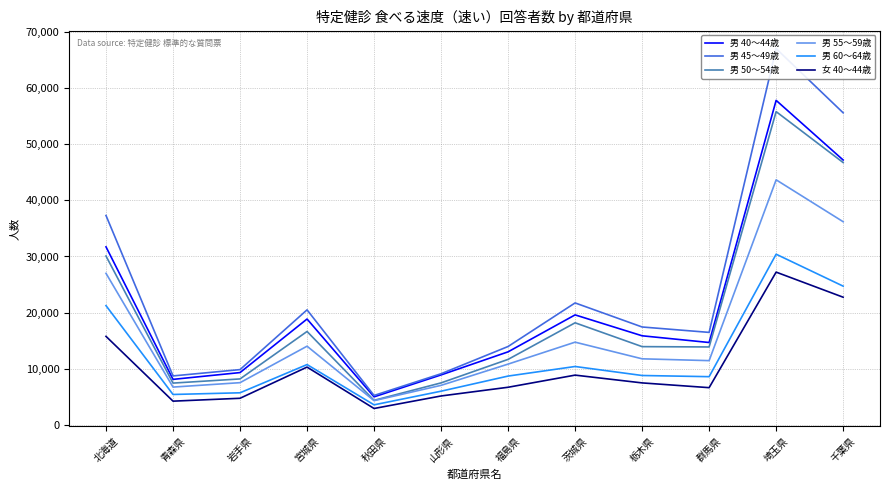

What is the total value across all series at 青森県?

40720